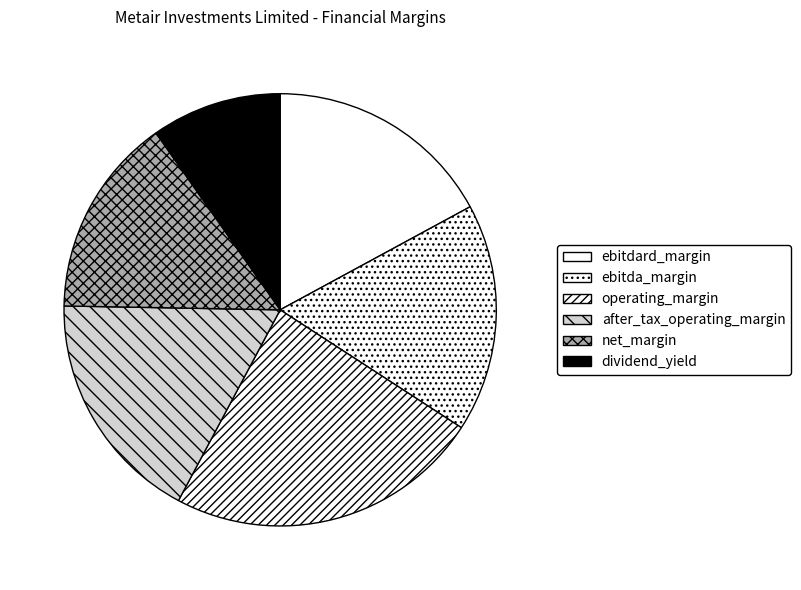

Which slice is the smallest?

dividend_yield